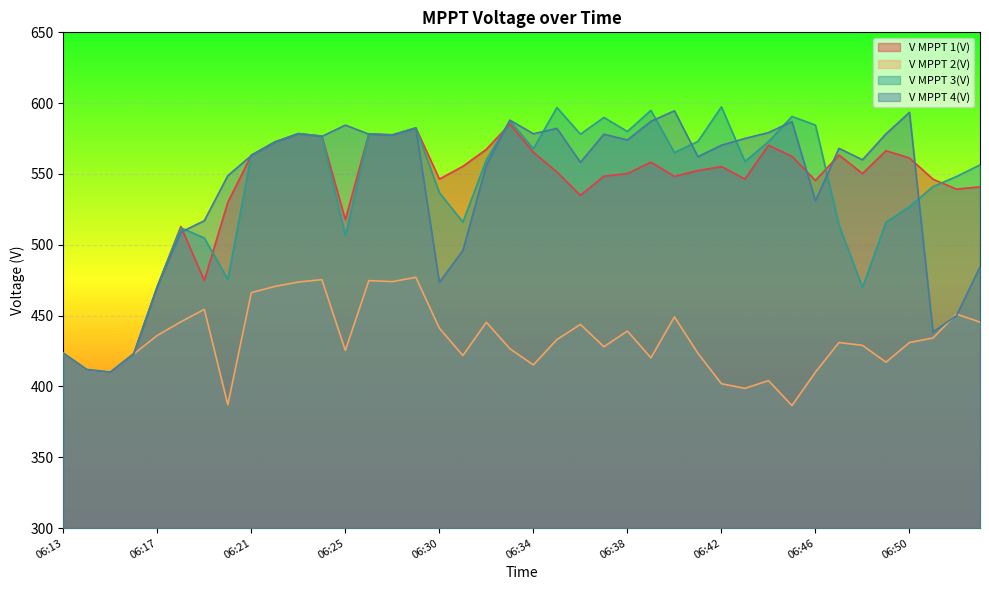

Does the chart display data point markers on the line(s)?

No